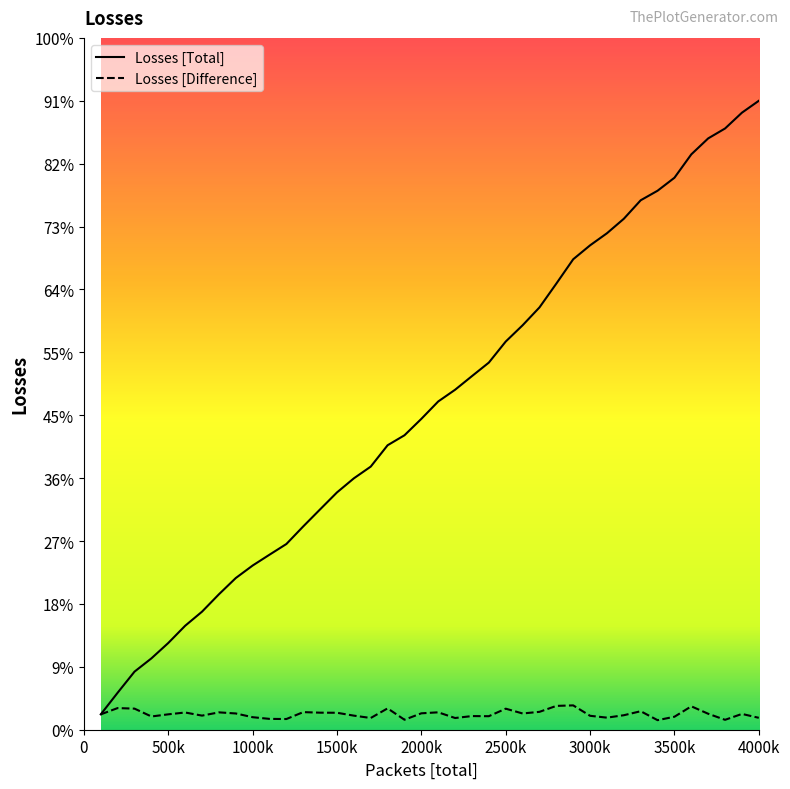

Rank the series by their average value, from lowest to highest.

Losses [Difference], Losses [Total]